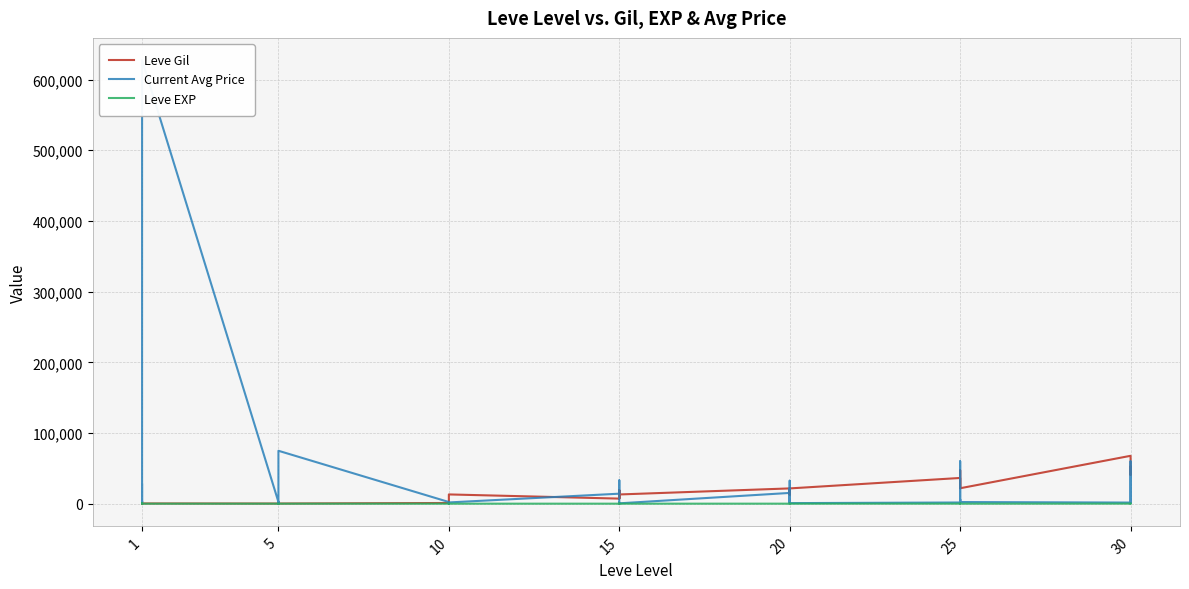

What is the difference between the Leve EXP values at 10 and 5?

4